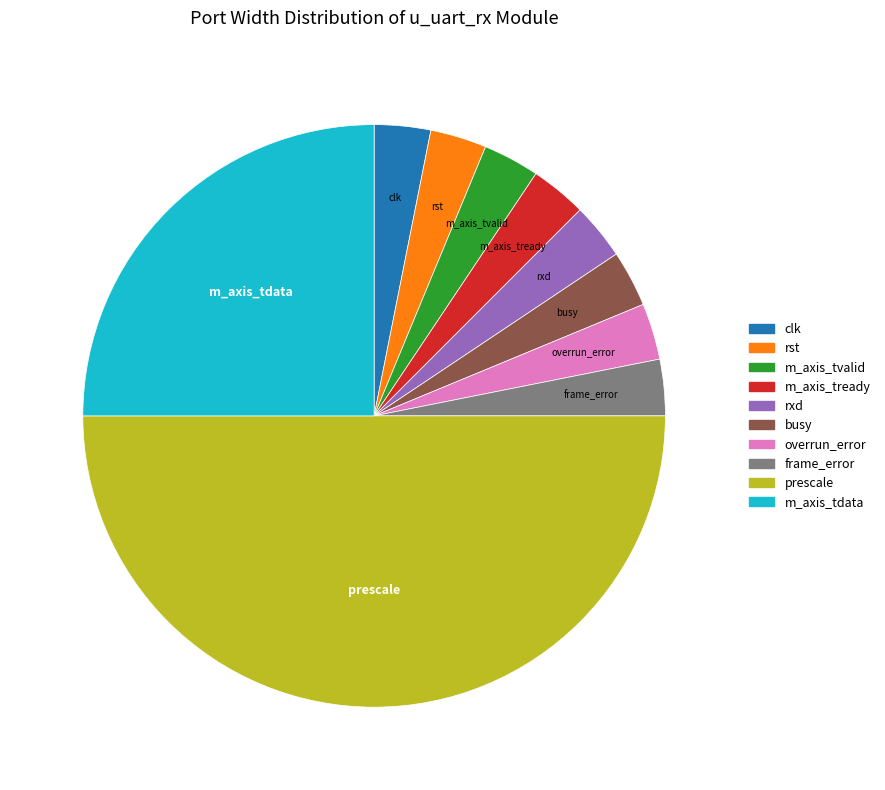

Which category has the biggest portion of the pie?

prescale